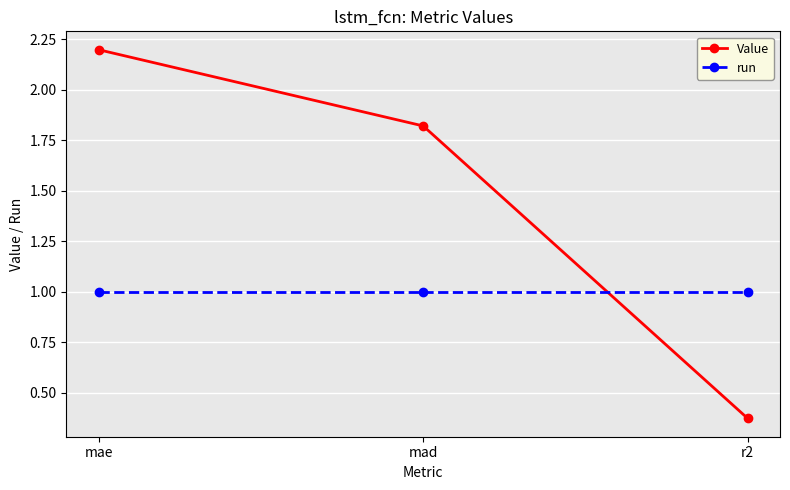

Is the value of run at mae greater than the value of Value at r2?

Yes